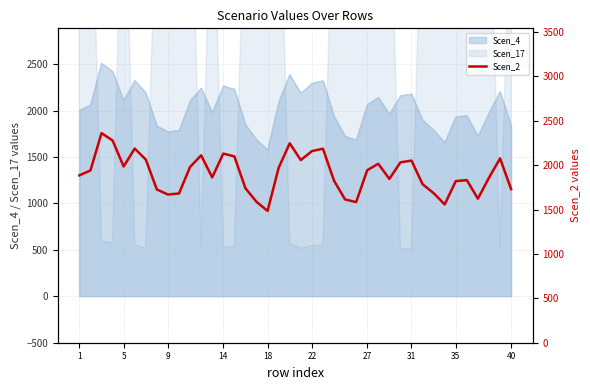

The value of Scen_4 at 14 is 2264.5. True or false?

True